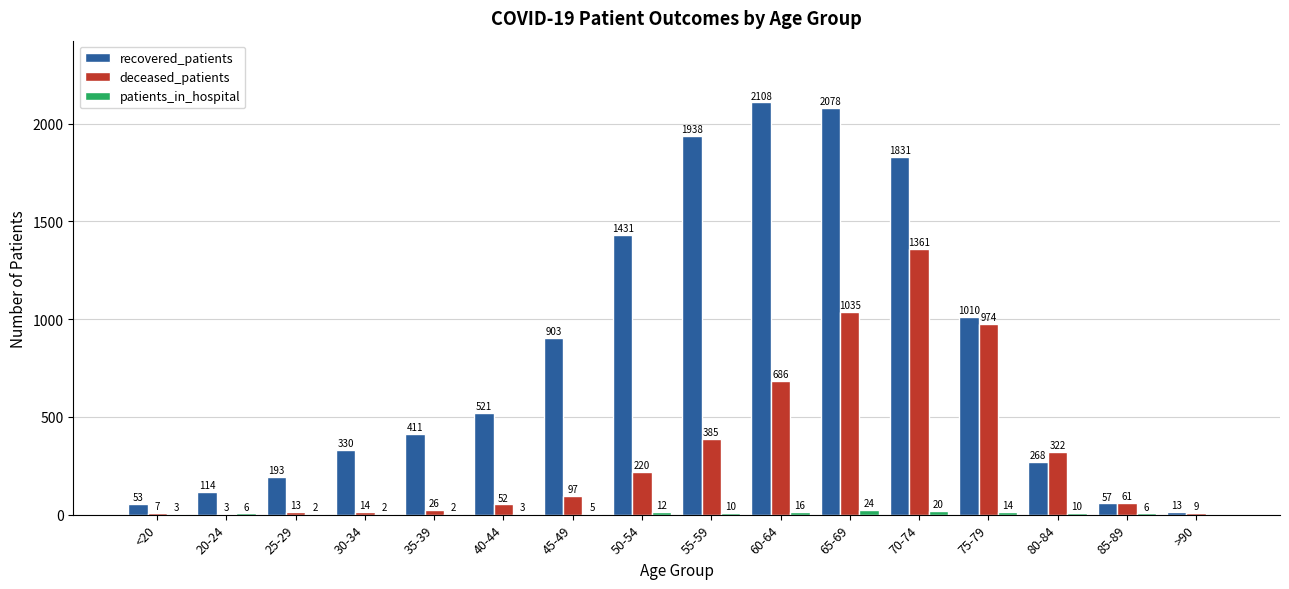

Are the bars horizontal?

No